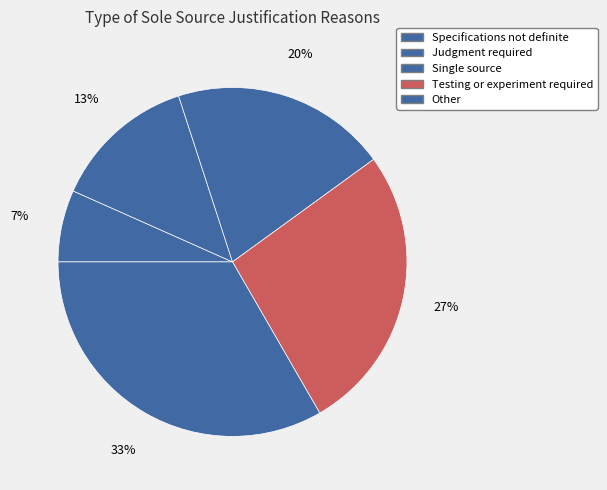

Which category has the biggest portion of the pie?

Other